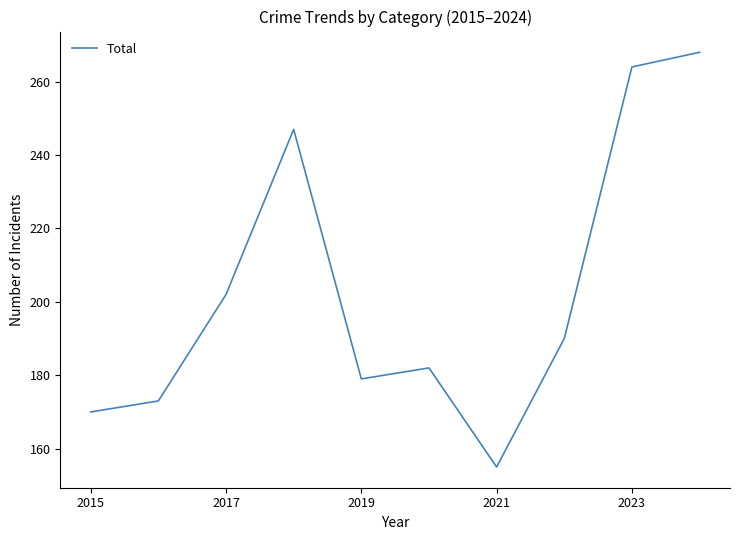

What is the greatest value displayed?

268